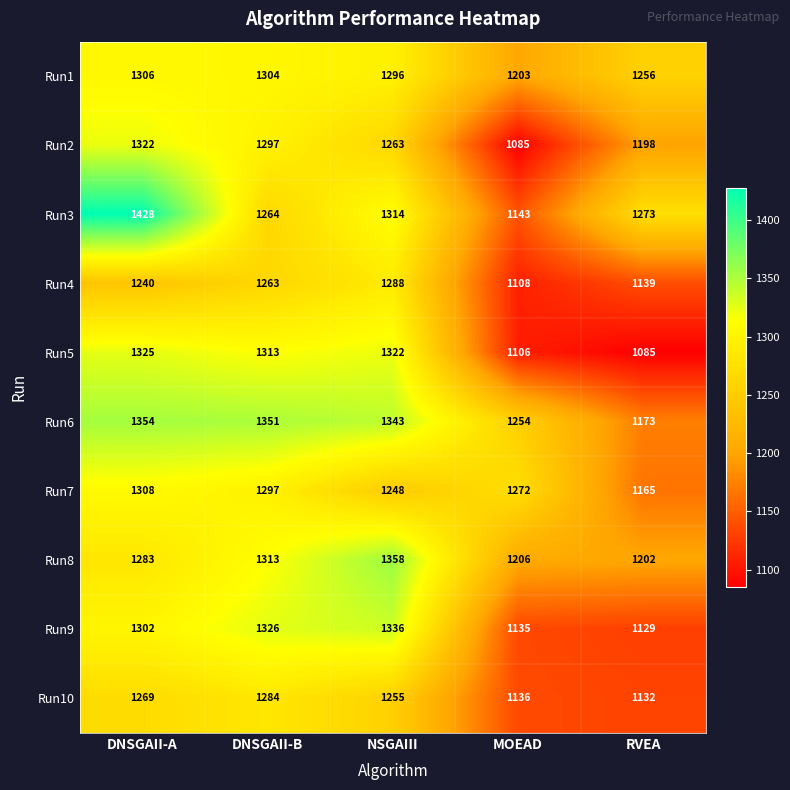

Is the value of Run4 at DNSGAII-A greater than the value of Run3 at NSGAIII?

No